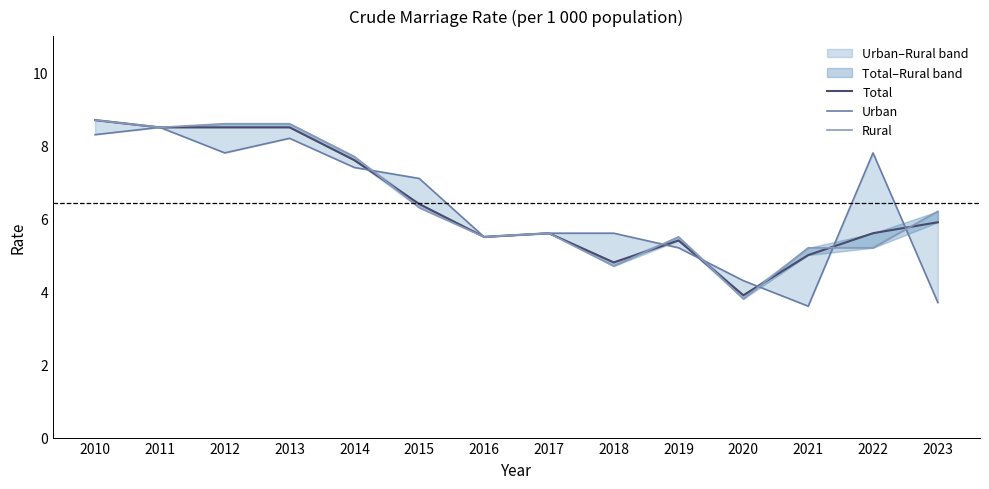

After their last crossing, which series has the higher values: Rural or Urban?

Rural